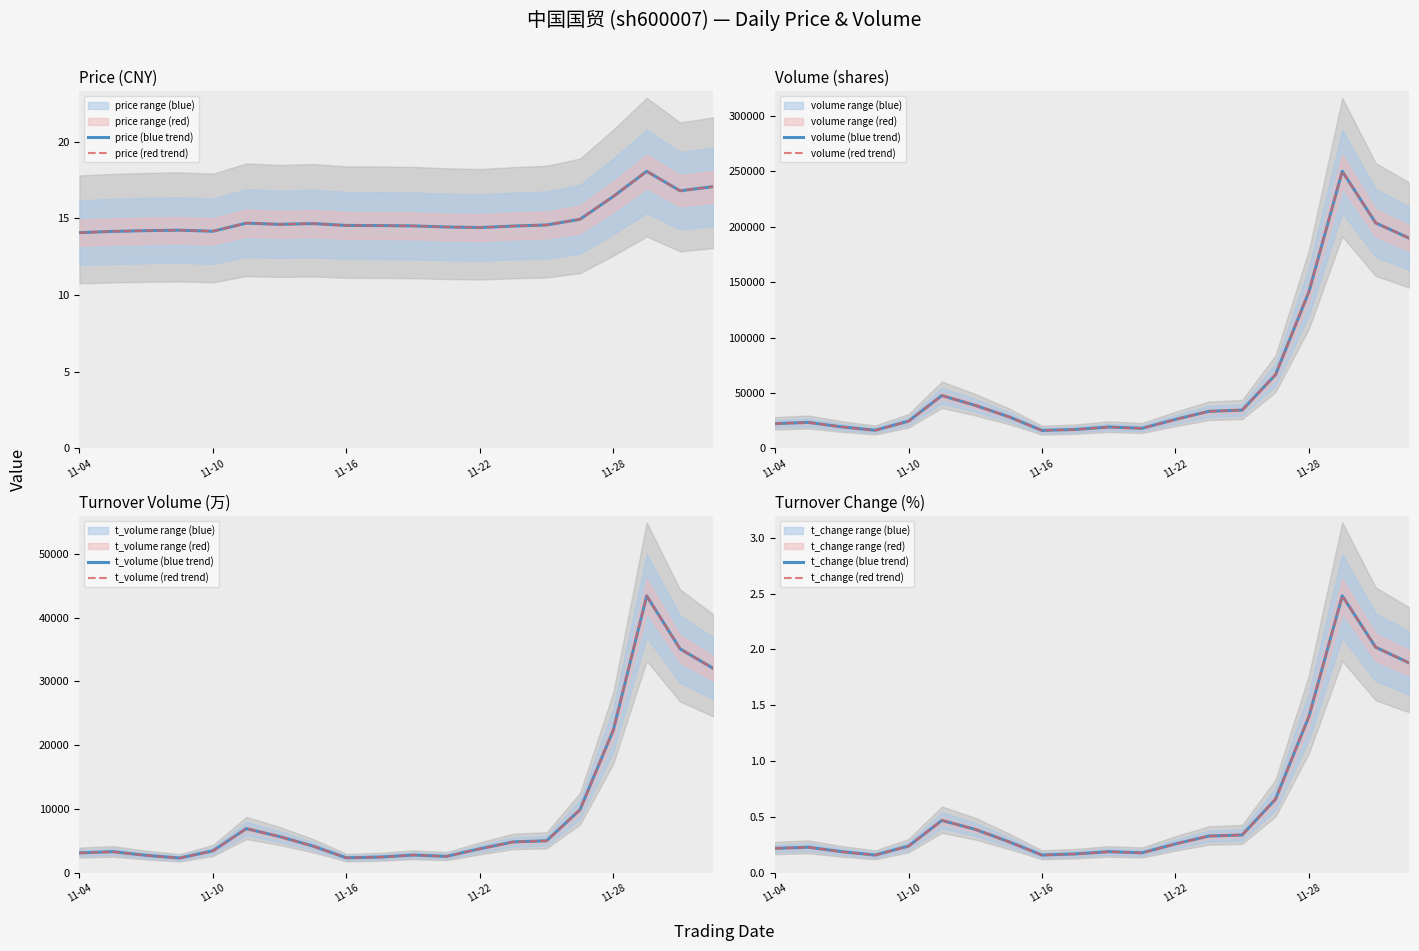

What is the label of the 11th point from the left?

2022-11-18